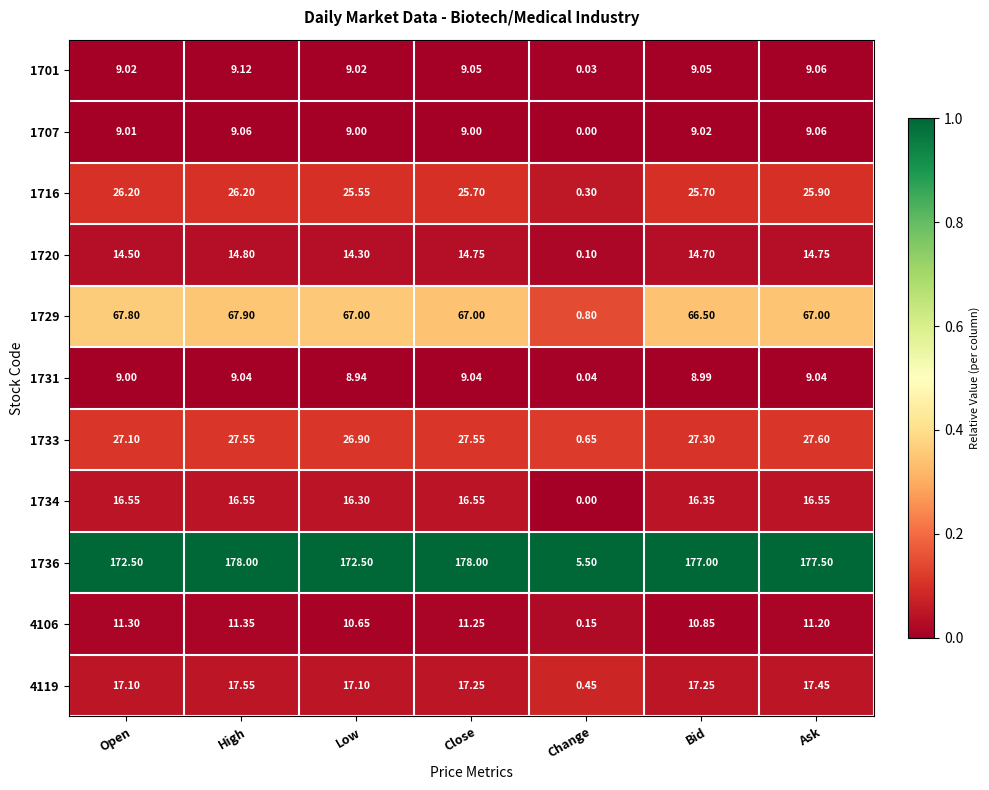

At which category is the sum across all series the highest?

High